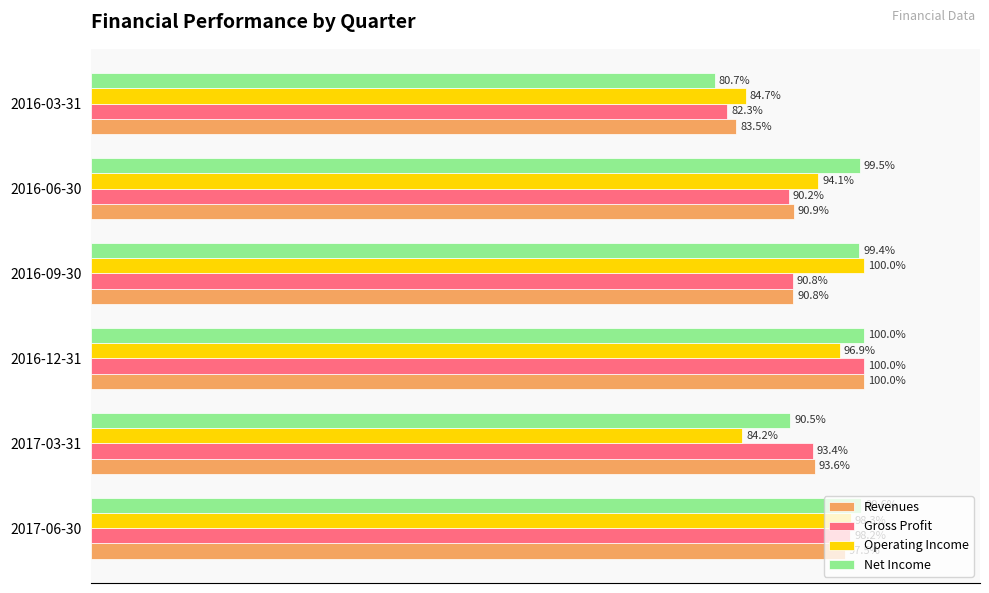

Rank the categories by Gross Profit value from highest to lowest.

2016-12-31, 2017-06-30, 2017-03-31, 2016-09-30, 2016-06-30, 2016-03-31